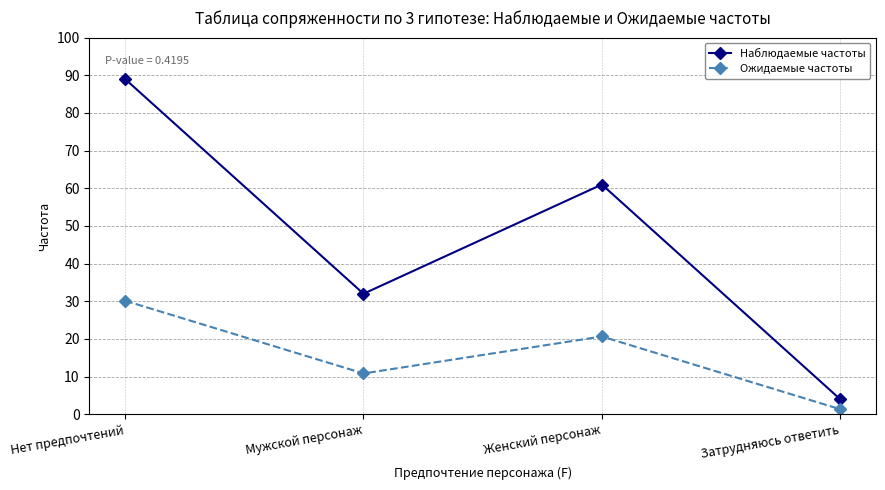

In Ожидаемые частоты, how many points are higher than both neighbors (excluding endpoints)?

1